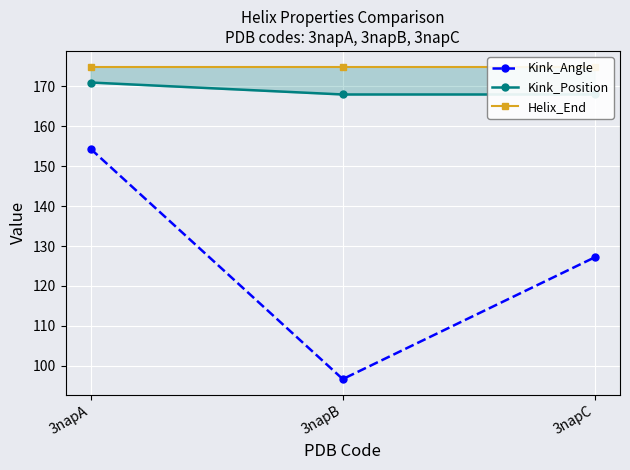

How many distinct data groups are displayed?

3